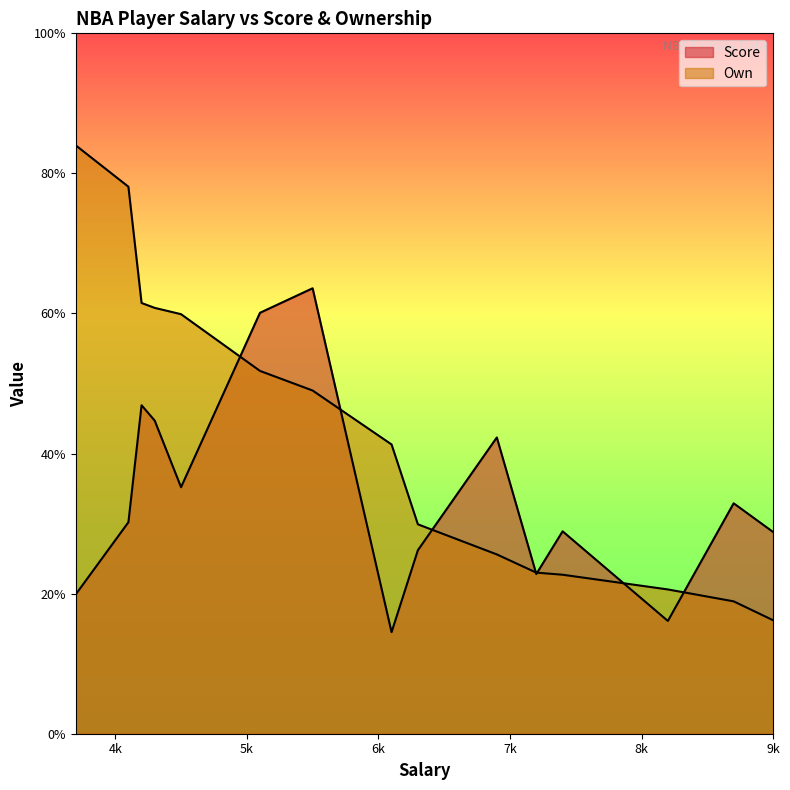

What are all the series names shown in the legend?

Score, Own